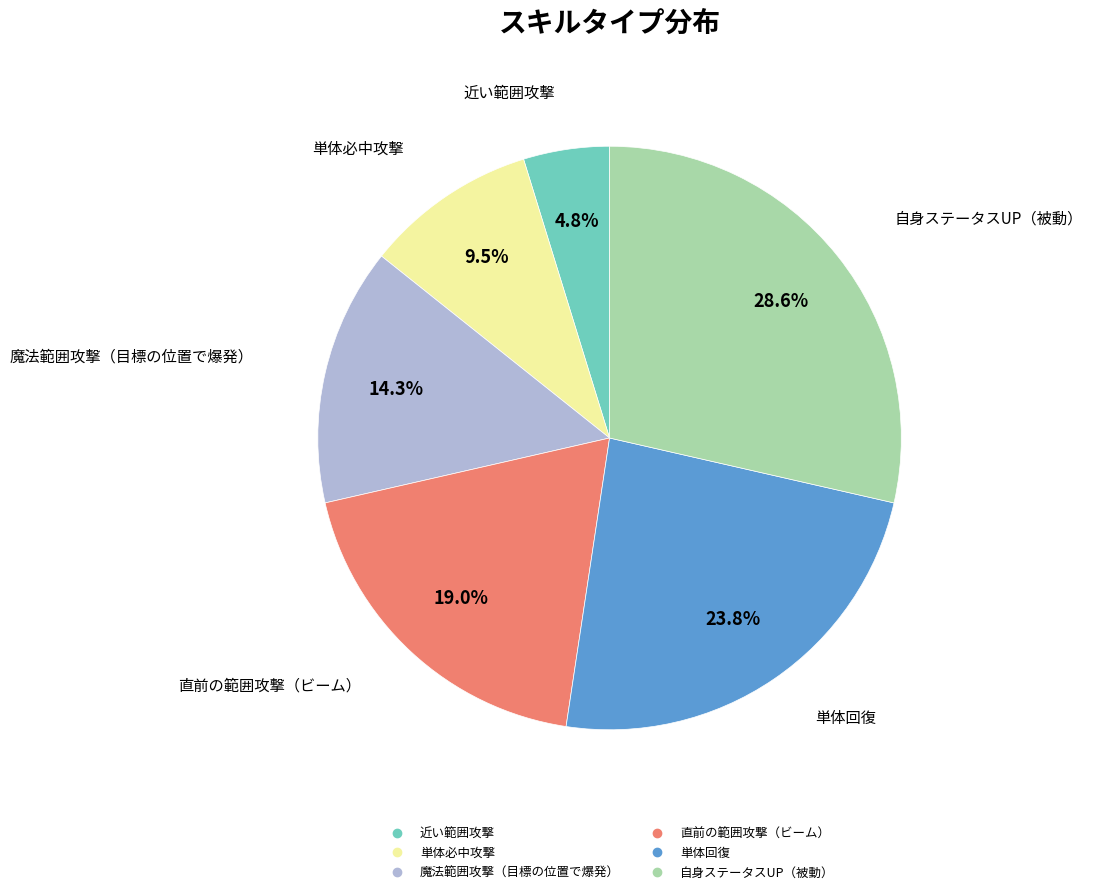

Is there any slice that represents more than half of the pie?

No